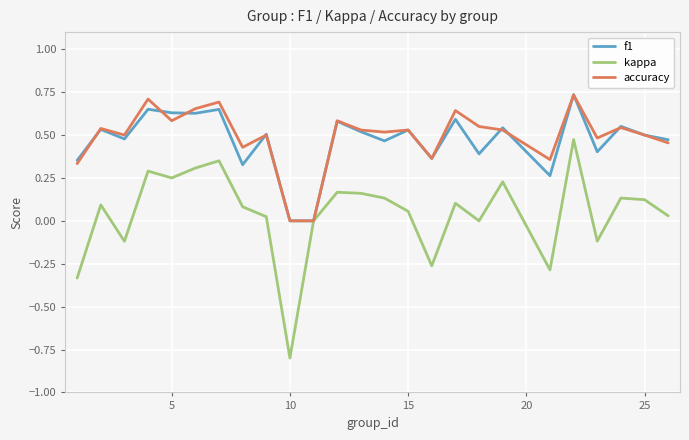

What is the smallest value displayed?

-0.8